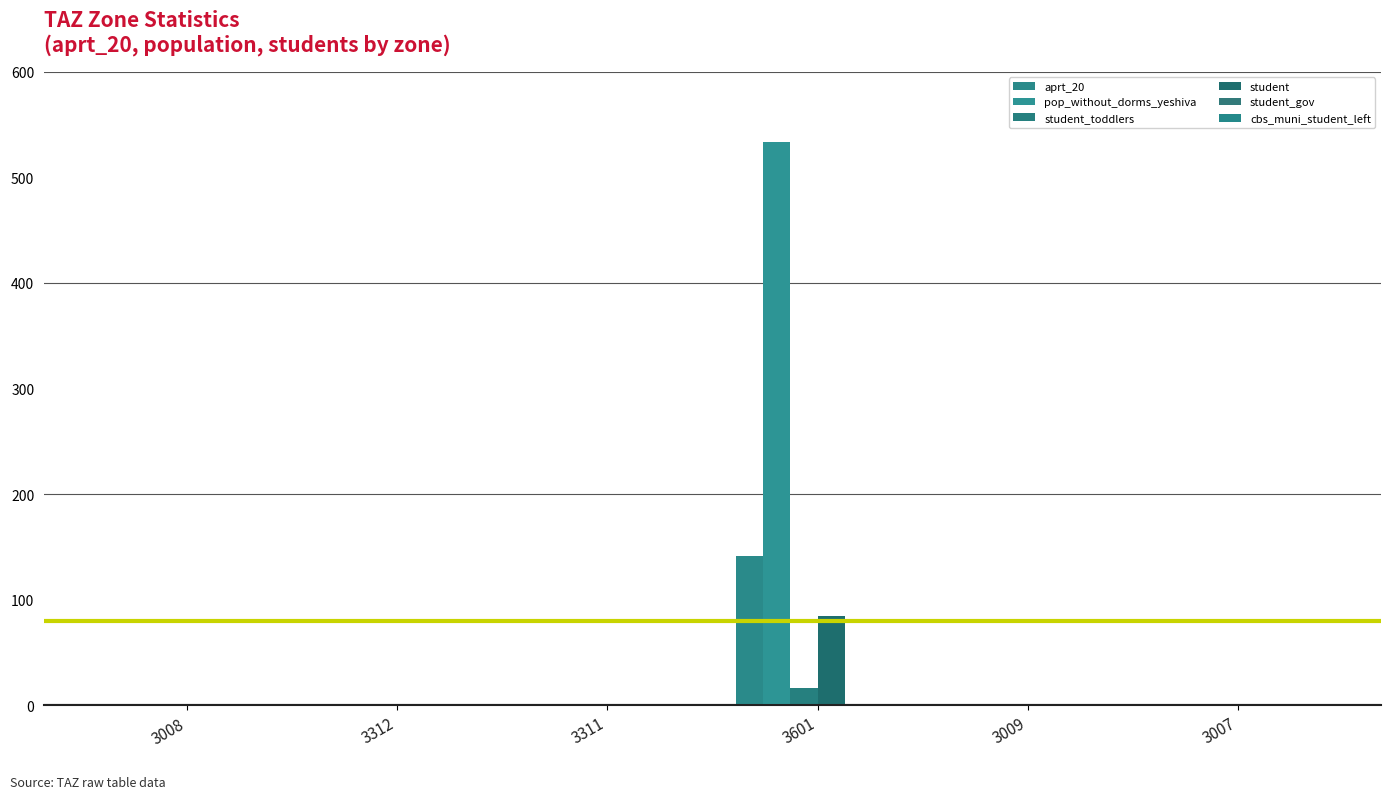

At which label does student_toddlers reach its minimum?

3008